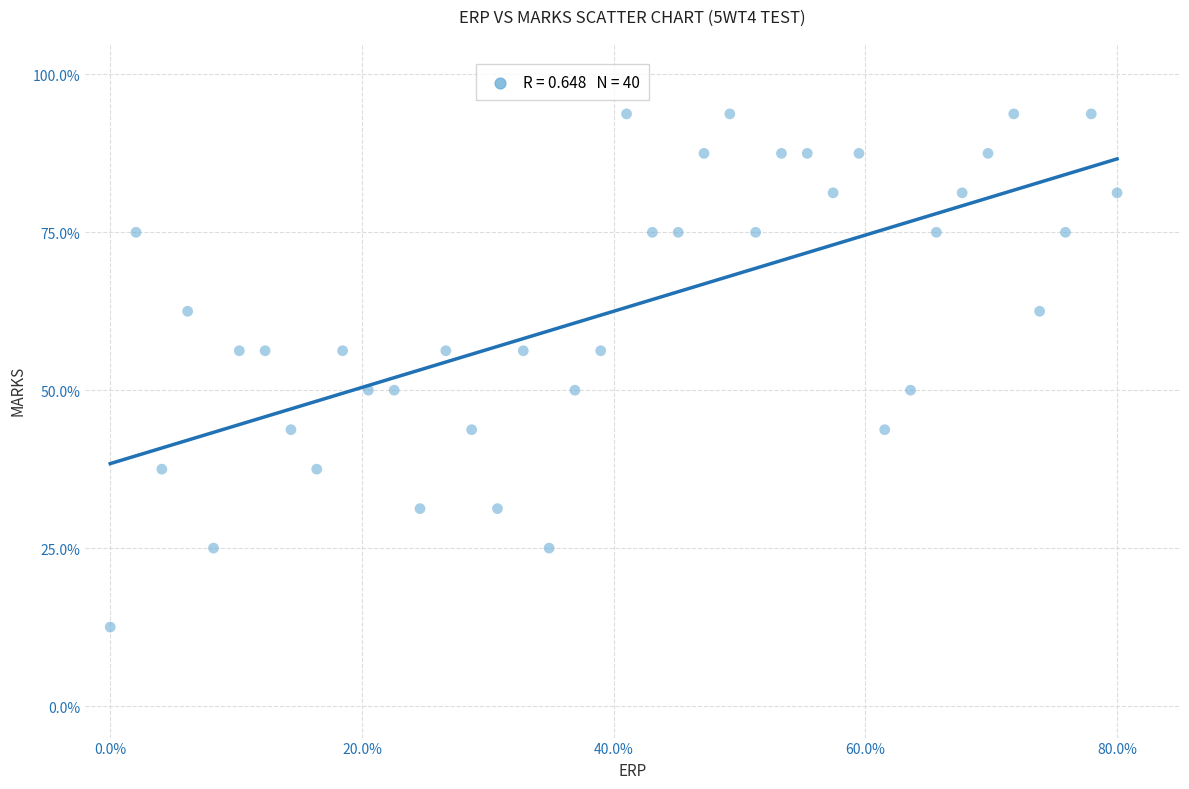

What is the range of X values (max minus min)?

80.0